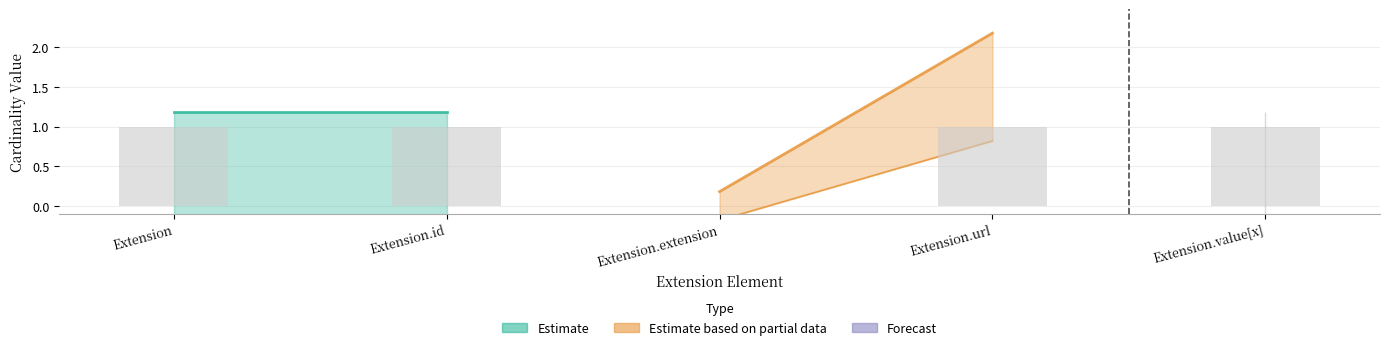

What is the change in value from Extension.extension to Extension.url?

+1